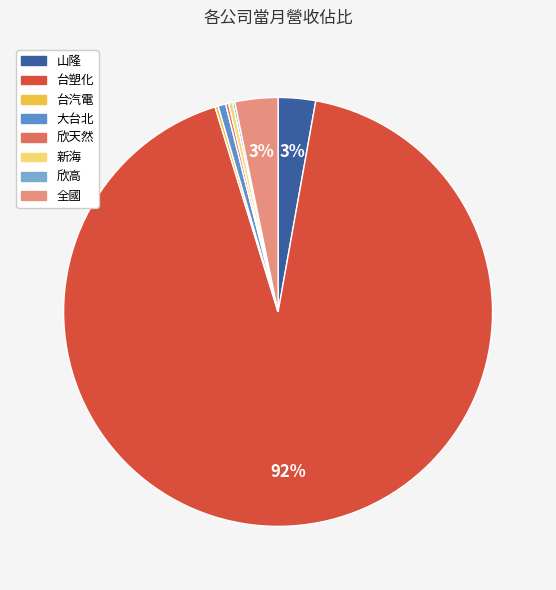

Is it true that 山隆 is 12% of the pie?

False